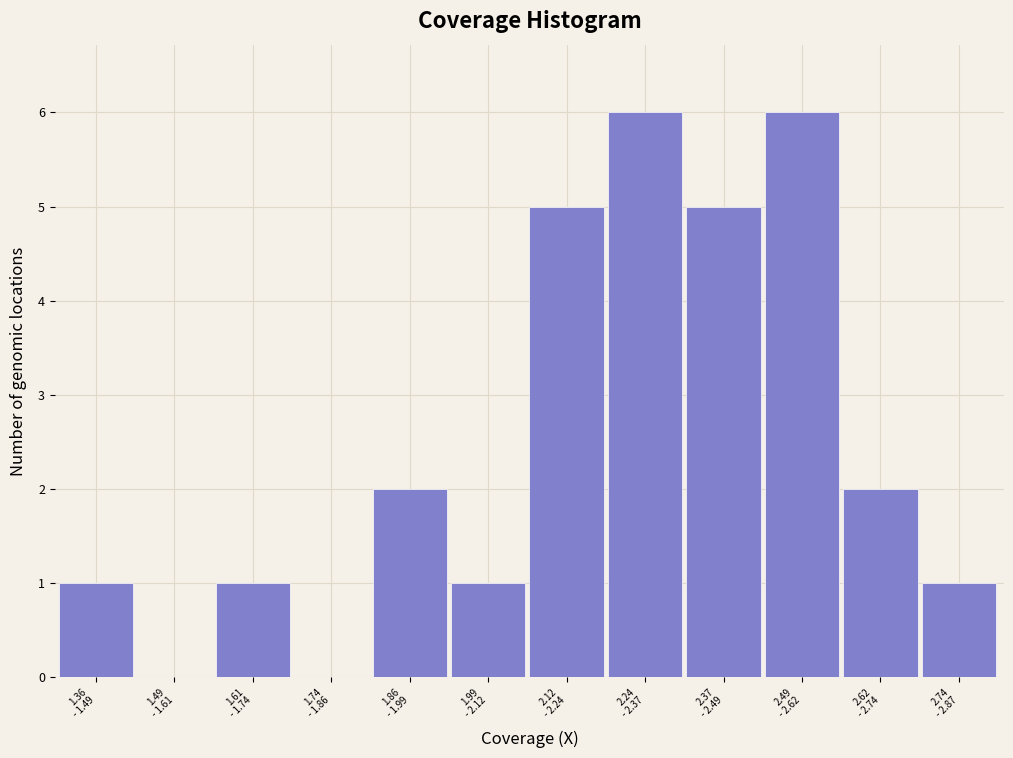

What is the sum of all values?

30